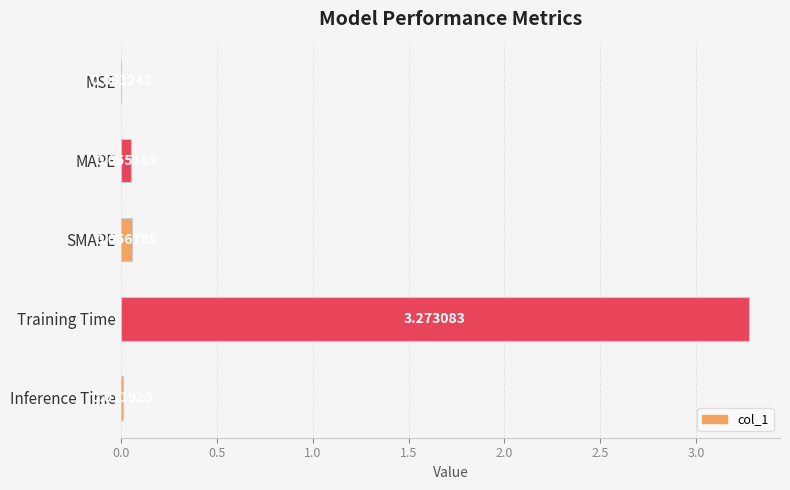

Where is the data nearest to the value 1?

SMAPE